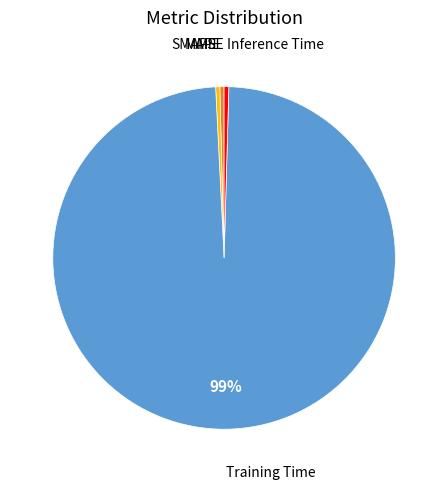

To the nearest percent, what is the average slice percentage?

20%